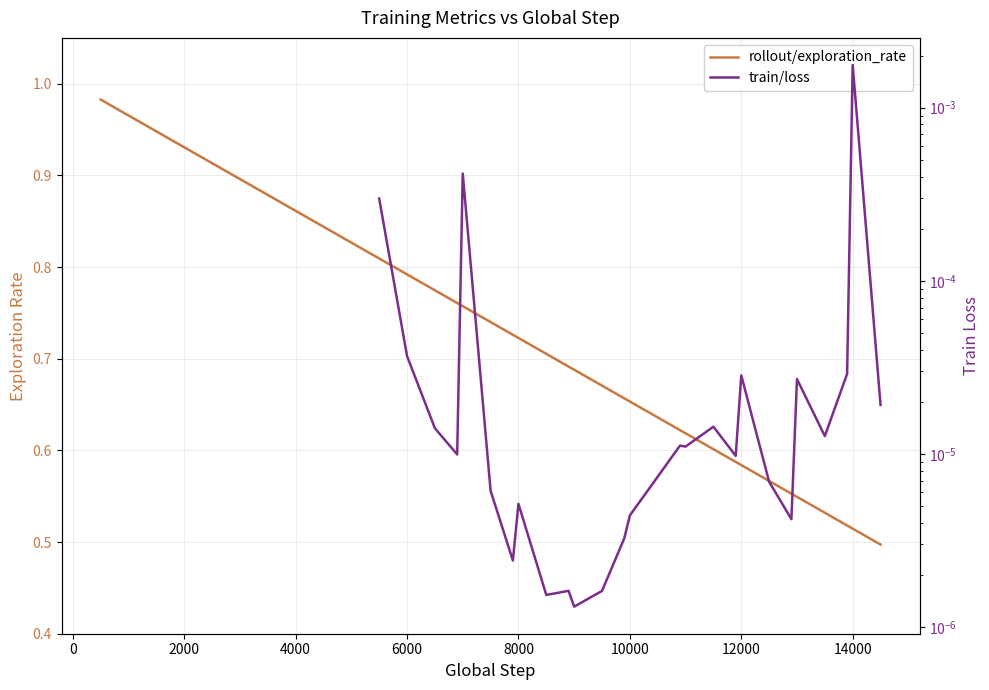

True or false: there are more than 2 points higher than both neighbors.

False